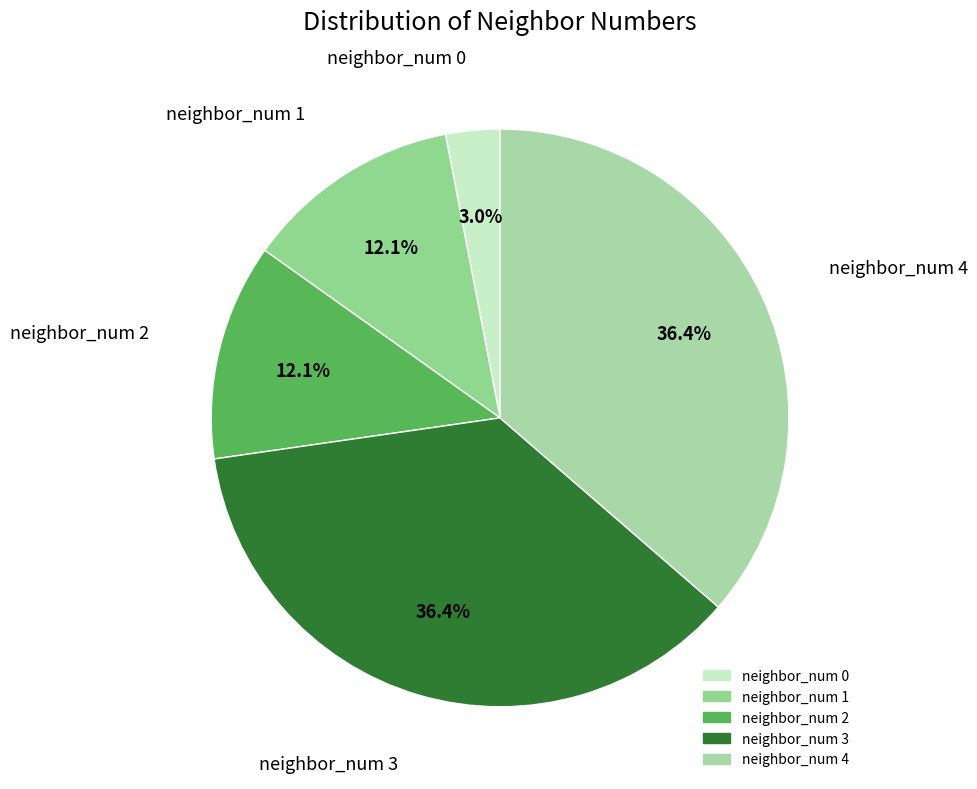

What percentage is the neighbor_num 2 slice, to the nearest percent?

12%